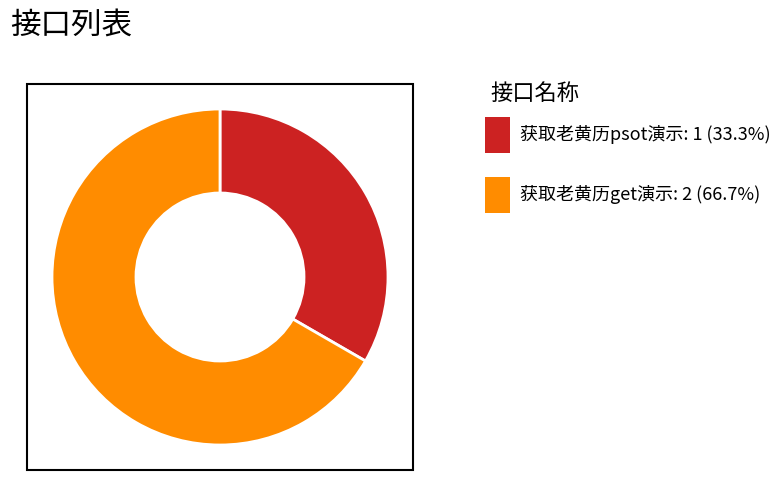

Is there any slice that represents more than half of the pie?

Yes